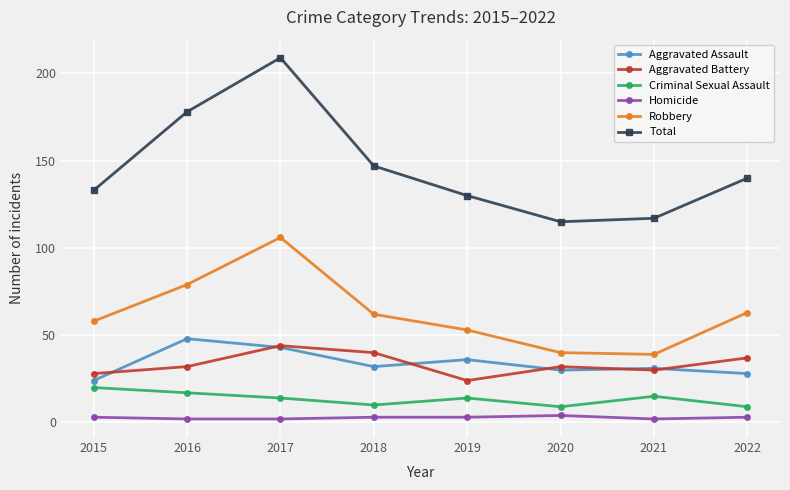

What is the sum of the Criminal Sexual Assault values at 2016 and 2017?

31